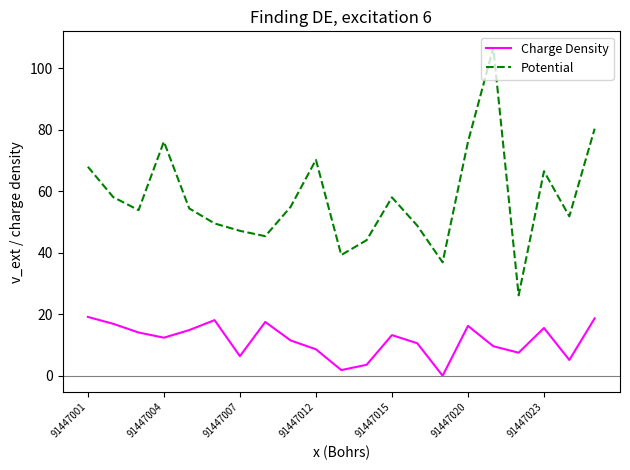

How many values in the Charge Density series are below 12?

10